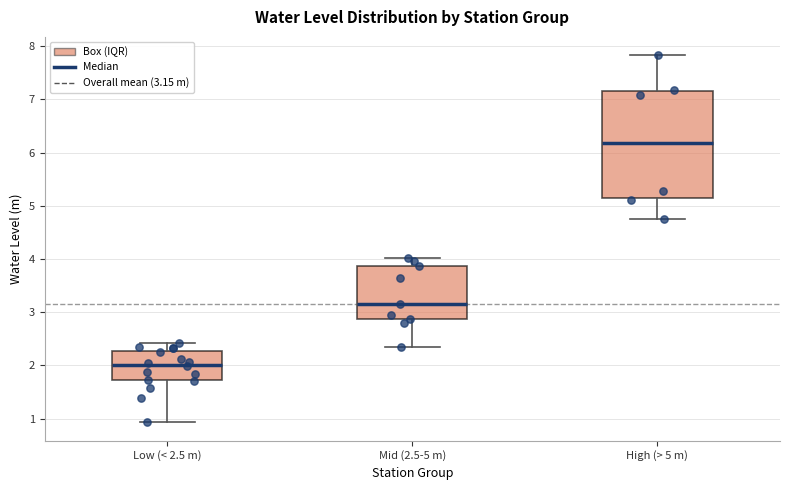

Reading left to right, read every box against the y-axis: the position of its median line, the range the box covers, and the ends of its whiskers. The values are not printed on the chart, so give them approximately, as read against the axis.

Low (< 2.5 m): median 2.0, box 1.7 to 2.3, whiskers 0.9 to 2.4
Mid (2.5-5 m): median 3.2, box 2.9 to 3.9, whiskers 2.4 to 4.0
High (> 5 m): median 6.2, box 5.2 to 7.2, whiskers 4.8 to 7.8